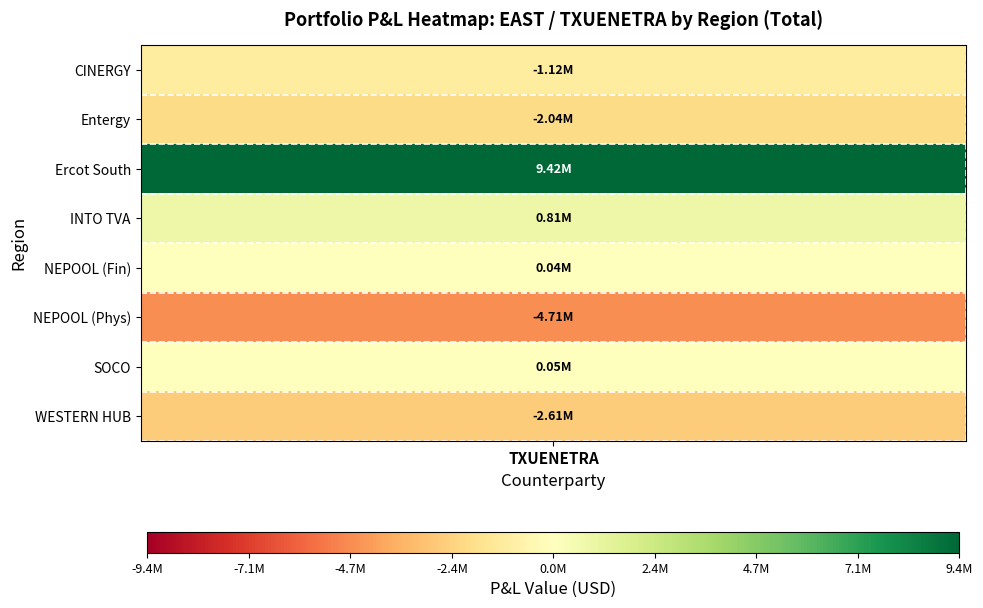

What is the difference between the second highest and minimum values?

5516302.5